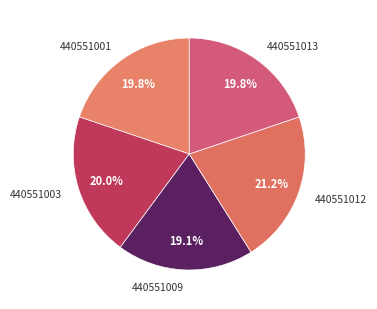

Which slice is the largest?

440551012